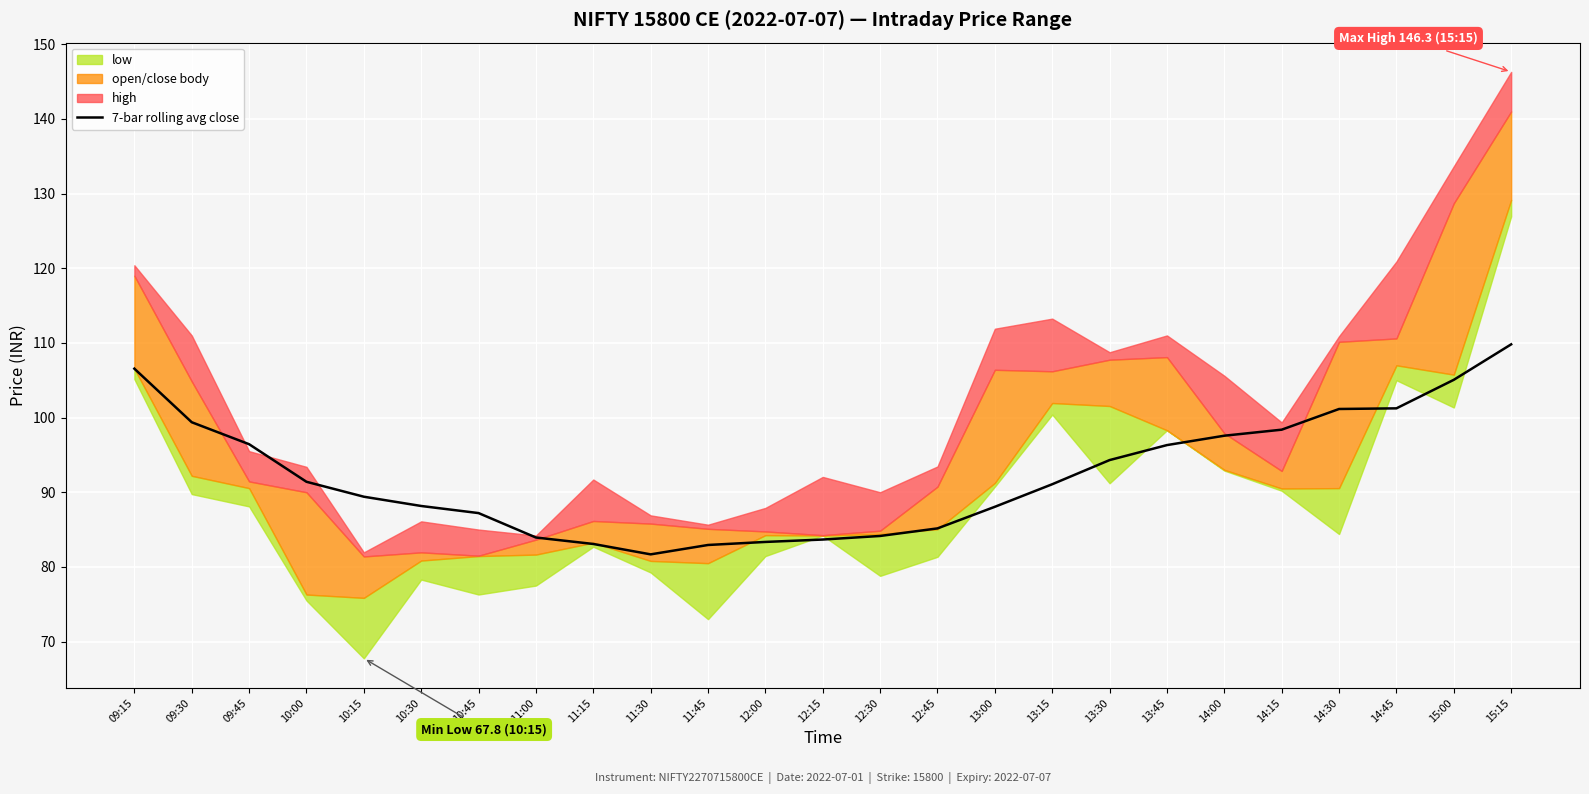

True or false: the data shows 46.1 at 09:15.

False